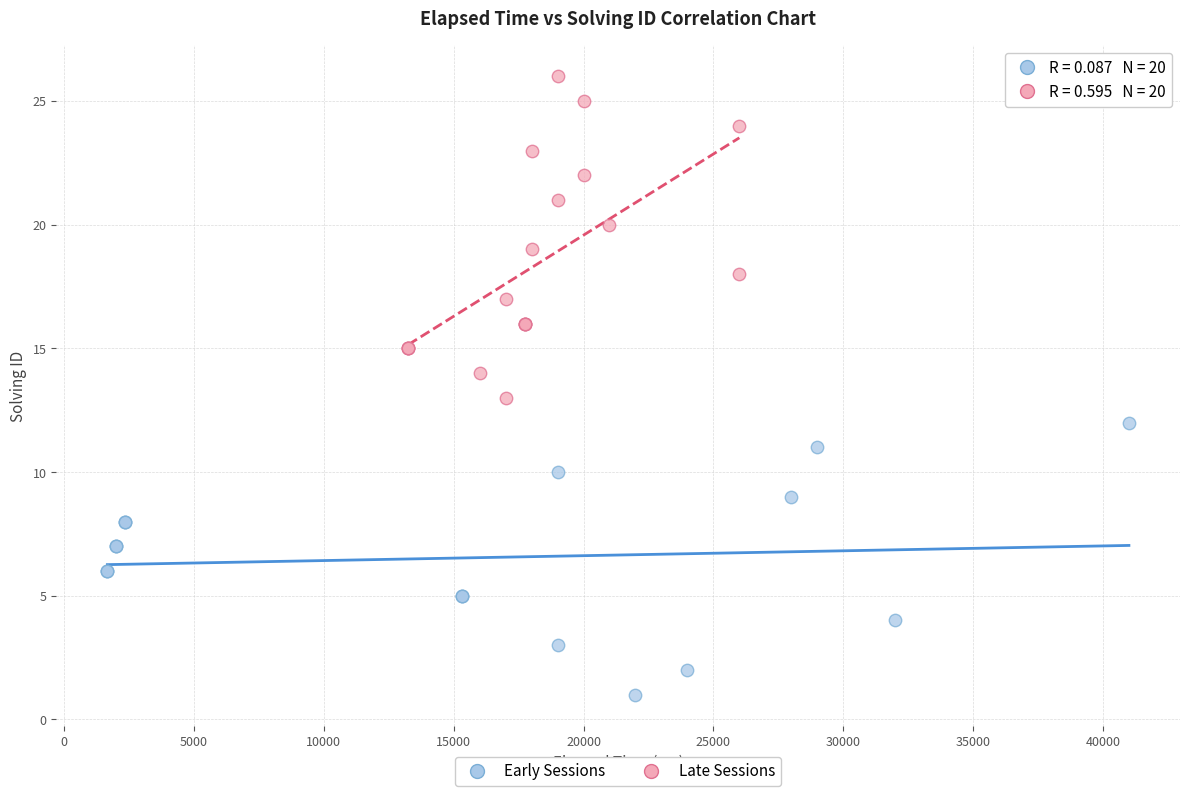

Which series reaches the maximum Y coordinate?

Late Sessions